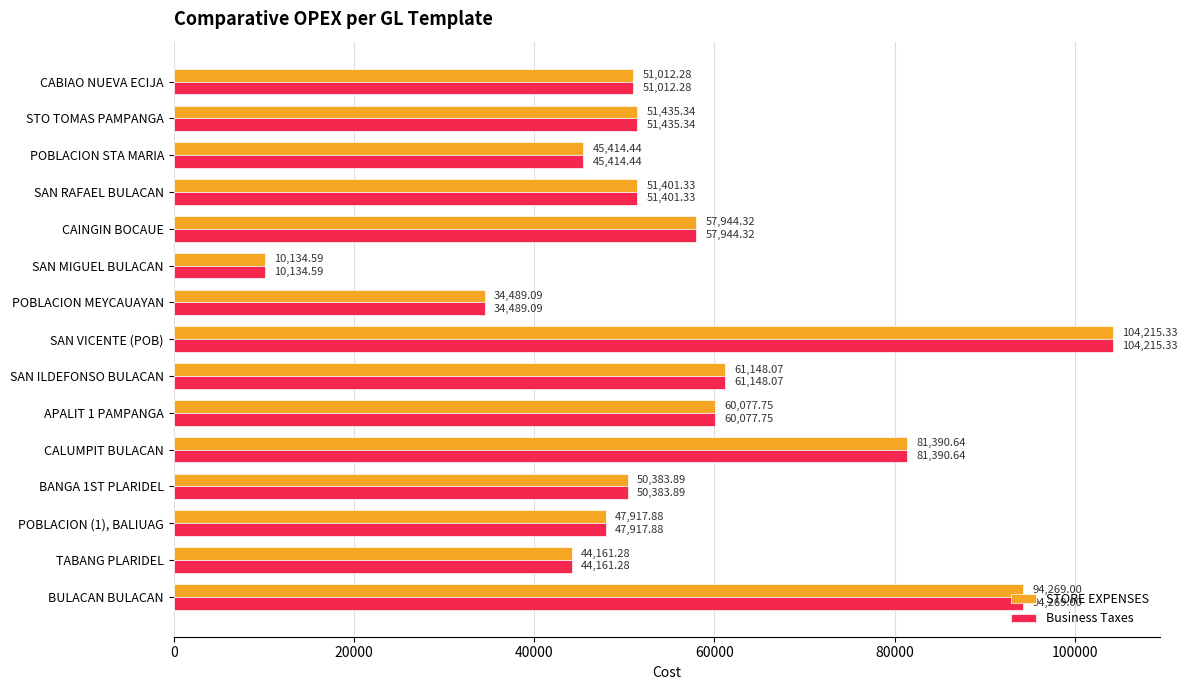

At which label does STORE EXPENSES reach its minimum?

SAN MIGUEL BULACAN